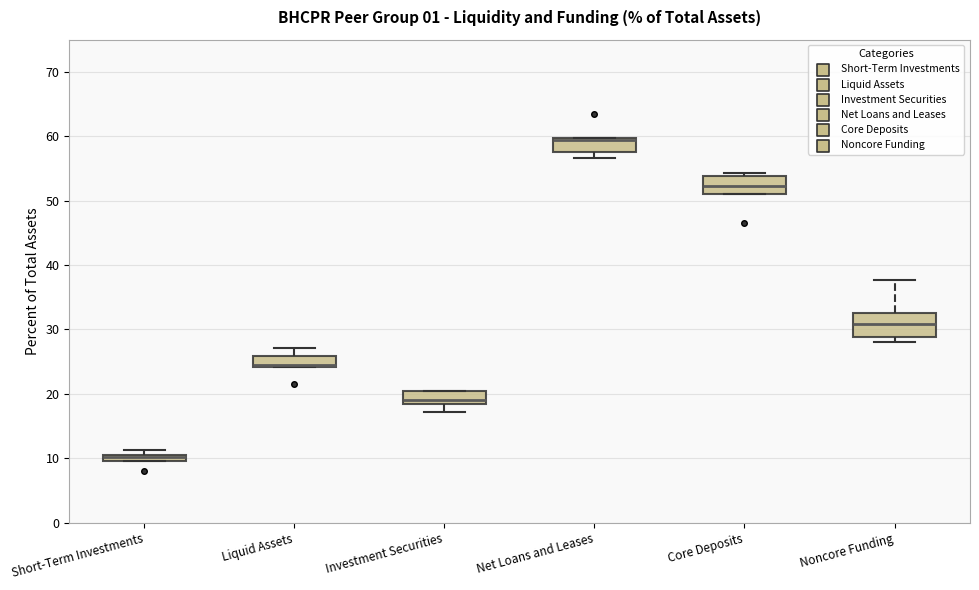

Which box is the tallest, from its lower edge to its upper edge?

Noncore Funding